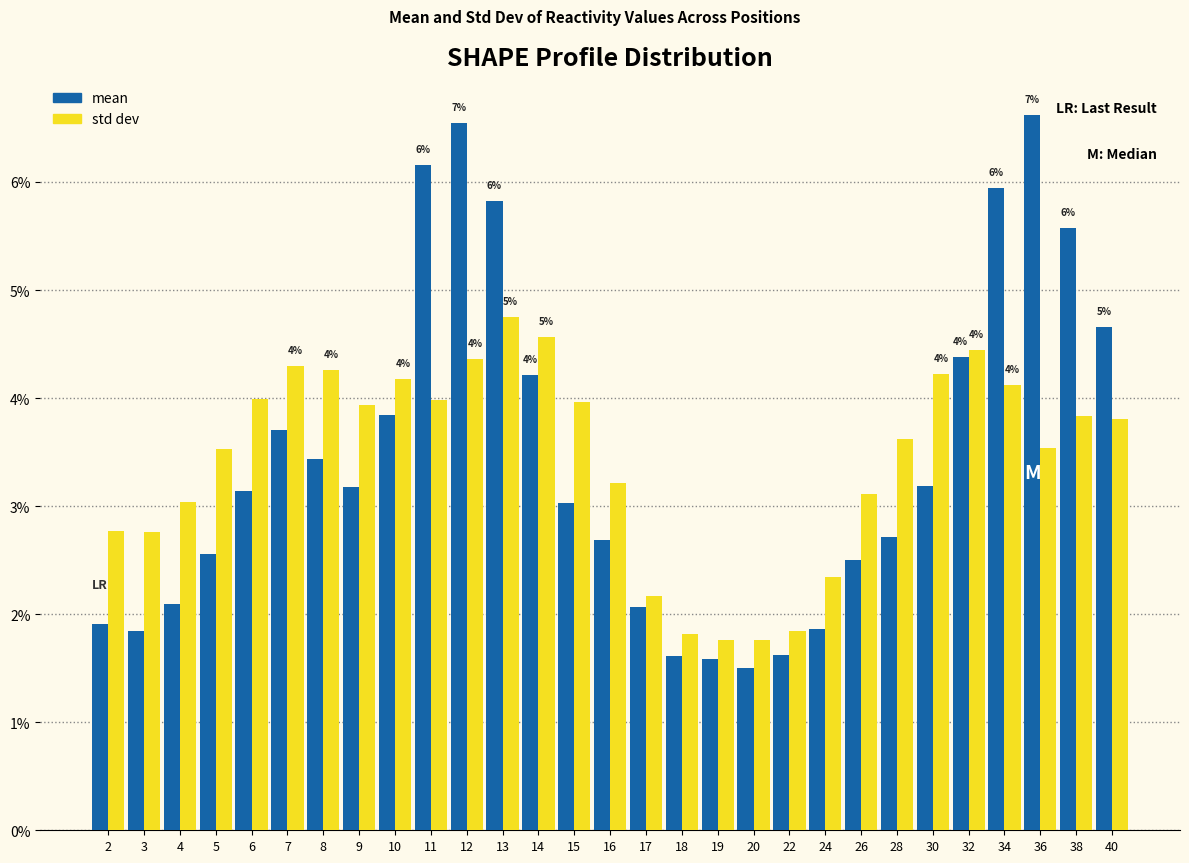

Which series changed the most between 3 and 22?

std dev